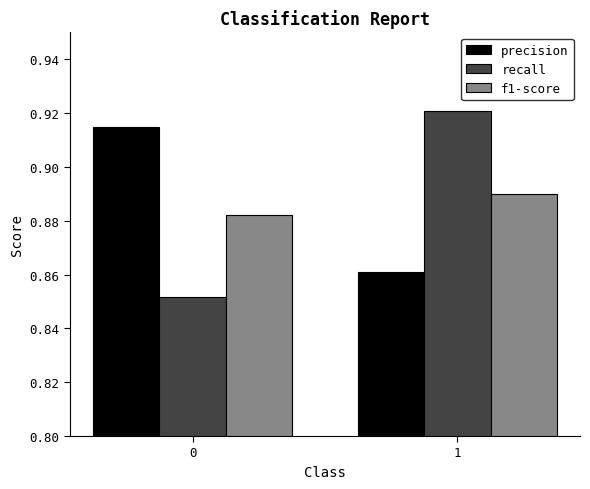

The value of f1-score at 0 is 0.4. True or false?

False